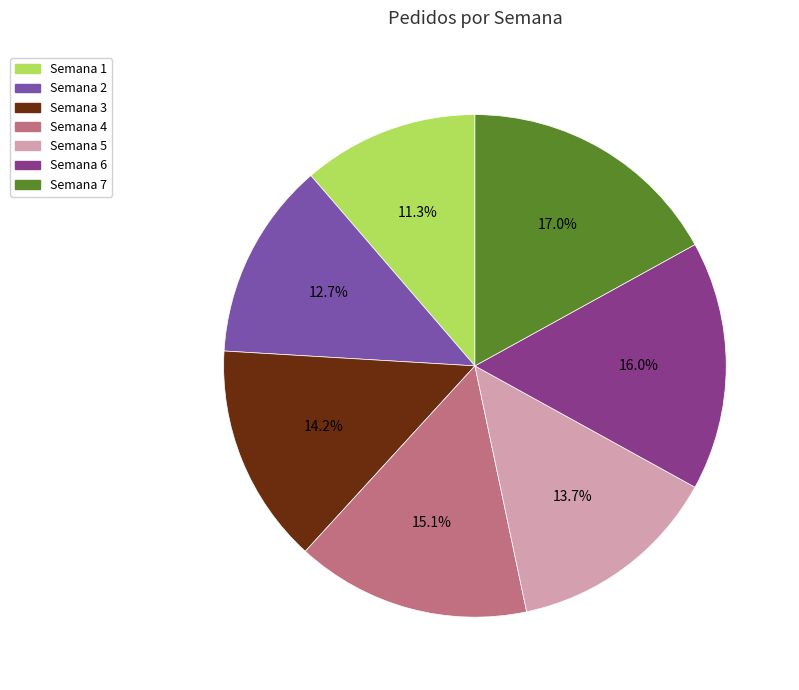

Approximately how many times larger is the value at Semana 4 compared to Semana 6?

0.9